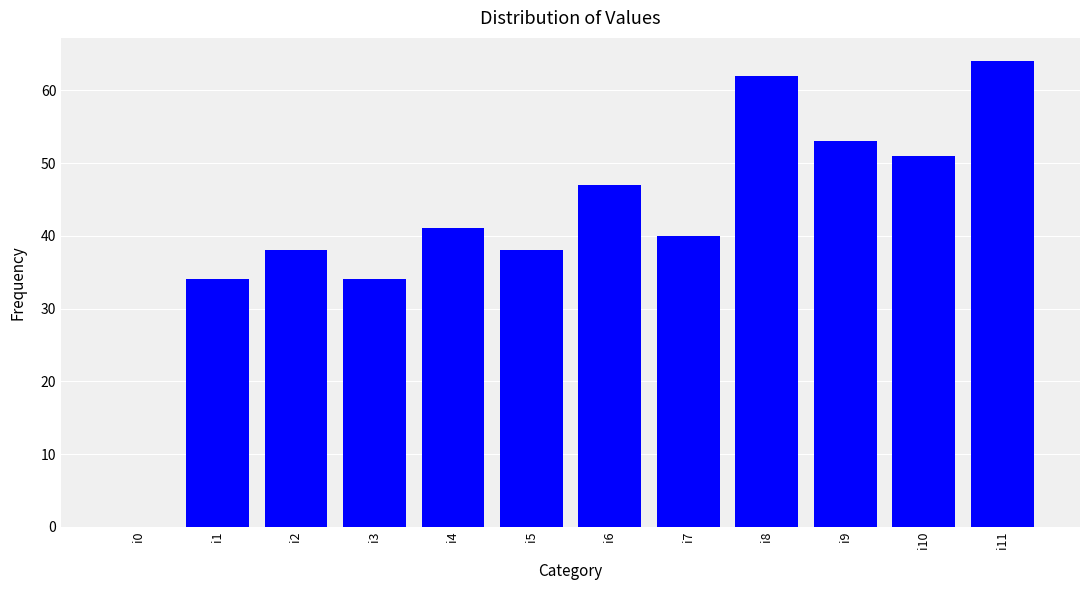

Reading left to right, list all the values displayed in this chart.

i0=0	i1=34	i2=38	i3=34	i4=41	i5=38	i6=47	i7=40	i8=62	i9=53	i10=51	i11=64